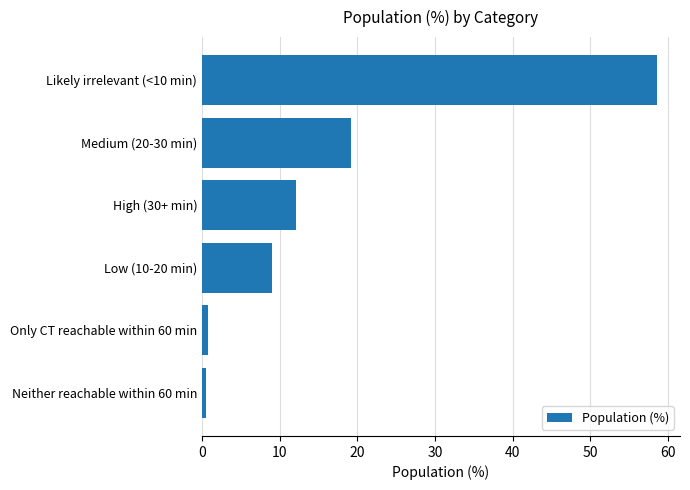

True or false: the data shows 98.5 at Likely irrelevant (<10 min).

False